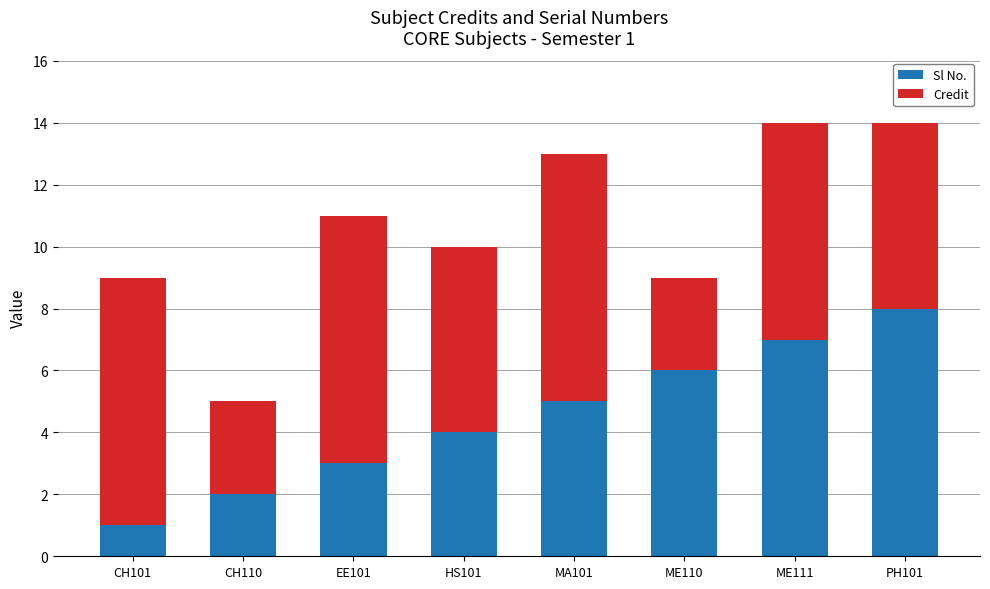

Reading left to right, list the values for the Sl No. series.

CH101=1	CH110=2	EE101=3	HS101=4	MA101=5	ME110=6	ME111=7	PH101=8